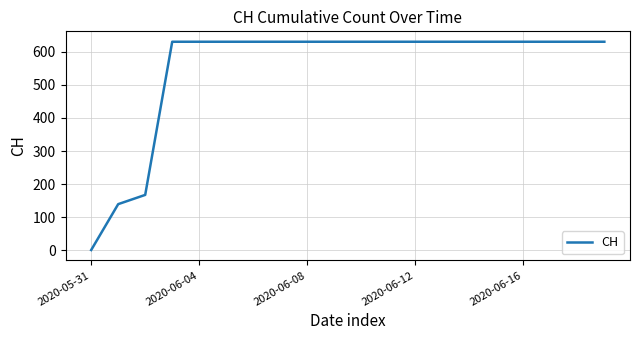

What is the maximum value shown in the chart?

631